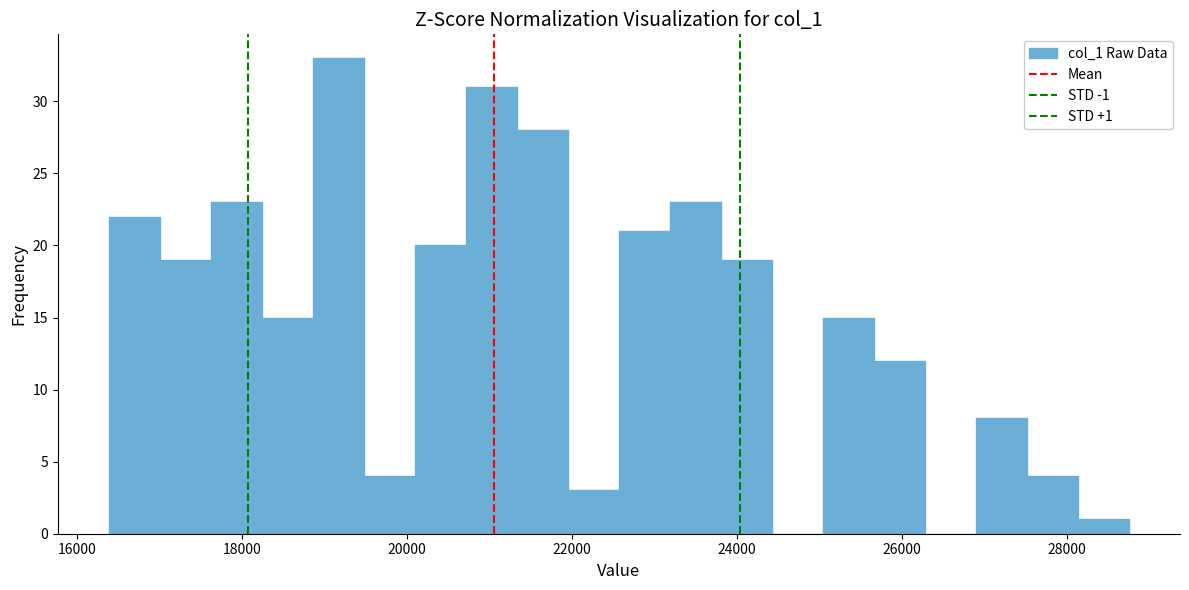

Read against the x-axis, roughly where is the centre of the tallest bar?

19200